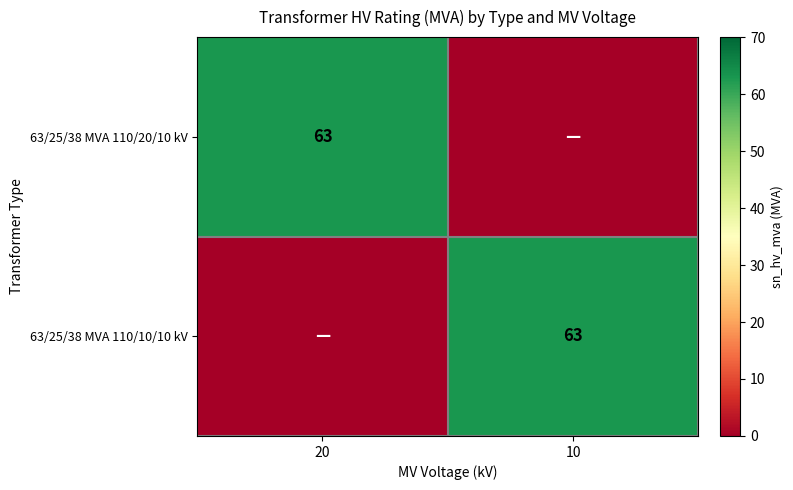

Between 10 and 20, which is larger?

20